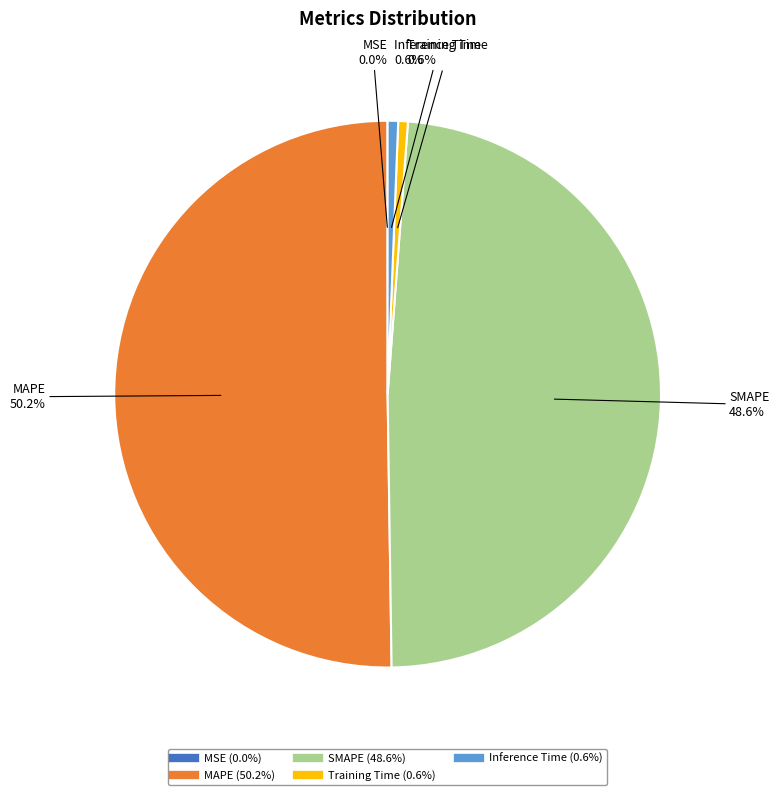

Which slice is the largest?

MAPE